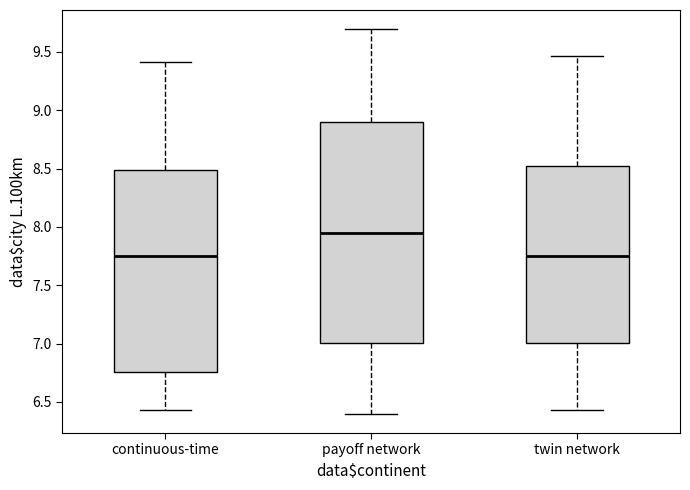

Where does the upper whisker of the box for payoff network end on the y-axis? The values are not printed on the chart, so give them approximately, as read against the axis.

9.70